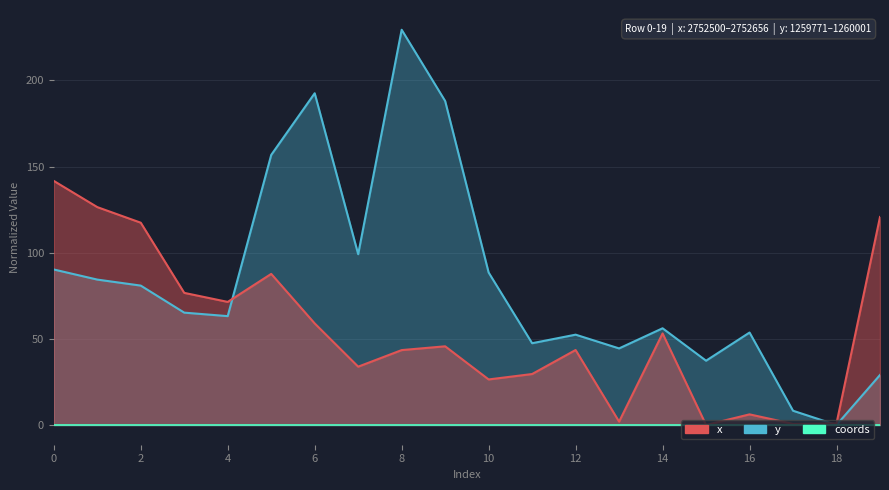

What is the label of the 5th point from the right?

15